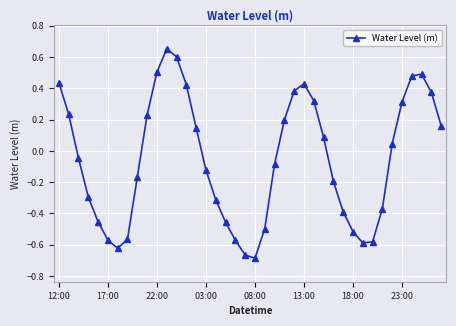

What is the difference between the maximum and second lowest values?

1.3